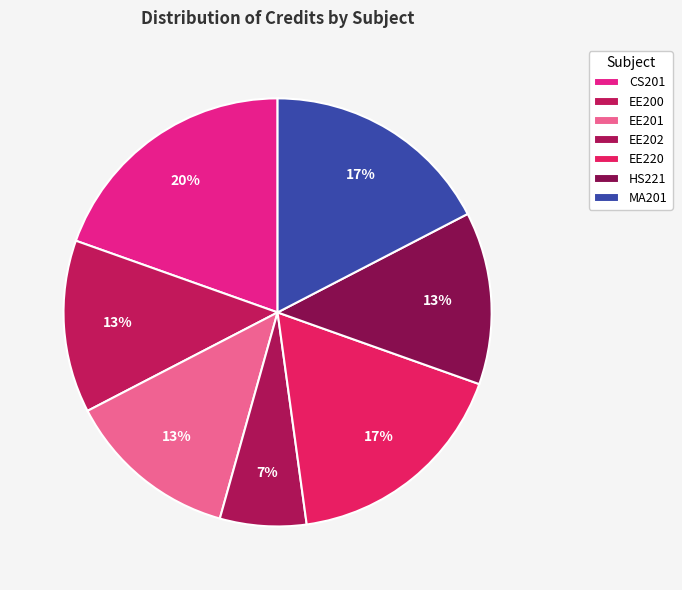

Is there any slice that represents more than half of the pie?

No